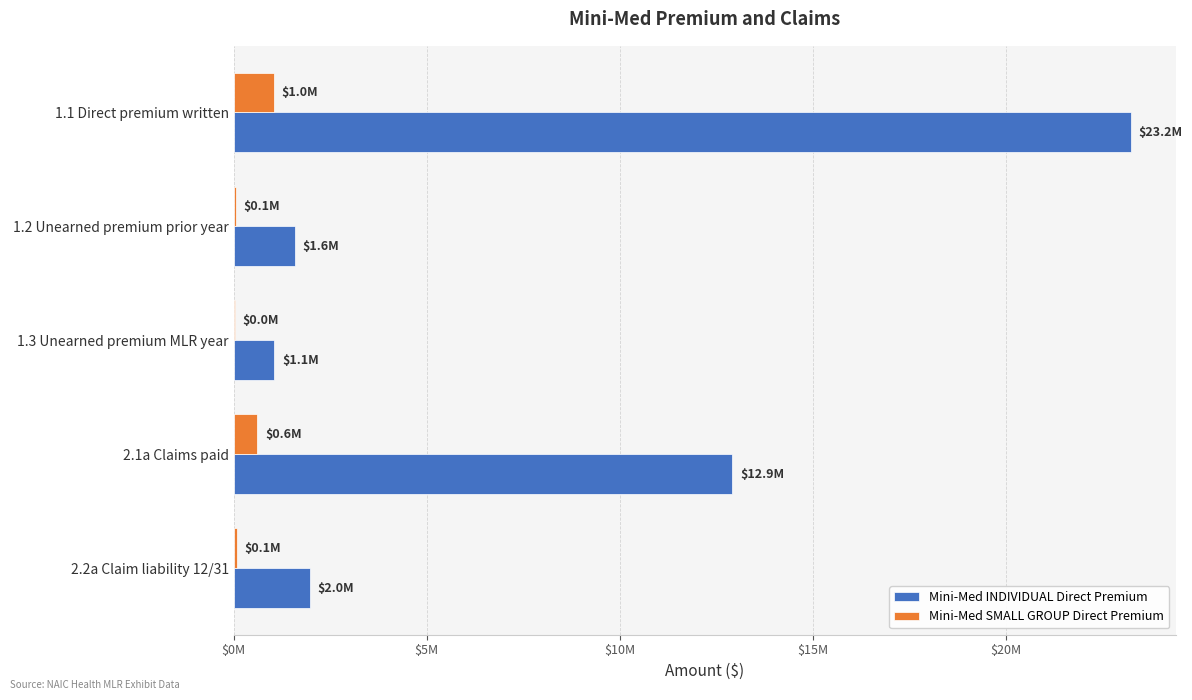

At which category is the sum across all series the highest?

1.1 Direct premium written